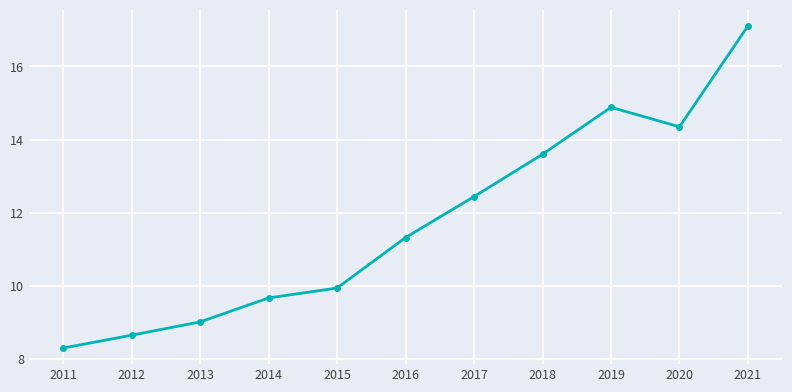

Reading left to right, what are all the values shown in this chart?

2011=8.3	2012=8.7	2013=9.0	2014=9.7	2015=9.9	2016=11.3	2017=12.4	2018=13.6	2019=14.9	2020=14.4	2021=17.1